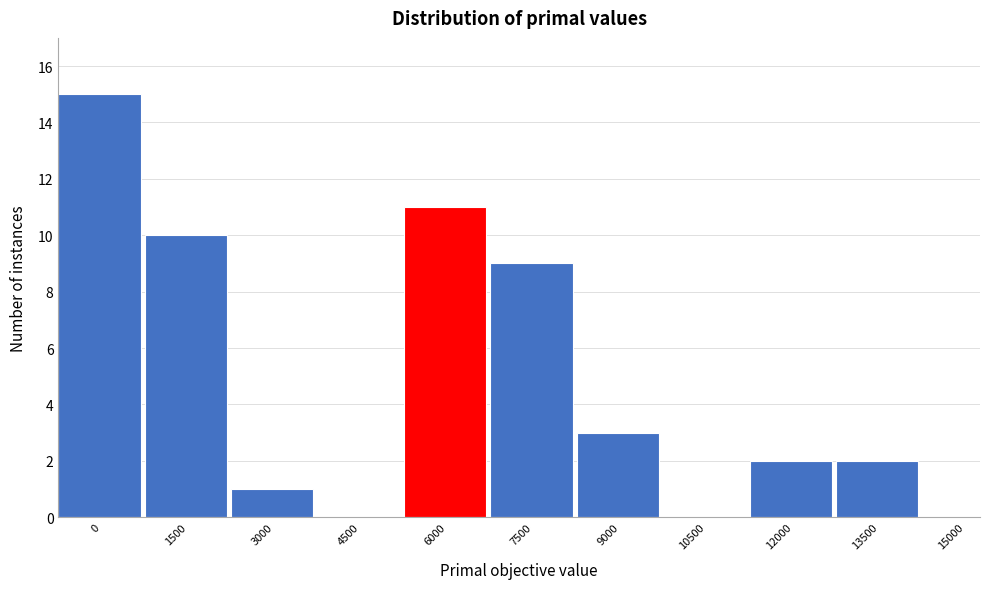

Reading right to left, what are all the values shown in this chart?

15000=0	13500=2	12000=2	10500=0	9000=3	7500=9	6000=11	4500=0	3000=1	1500=10	0=15